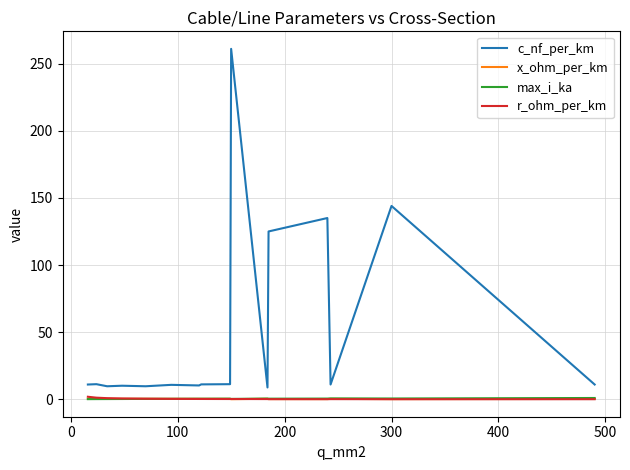

Which series has the widest spread of values?

c_nf_per_km